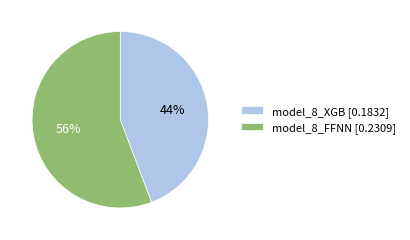

Count the number of slices in the pie.

2